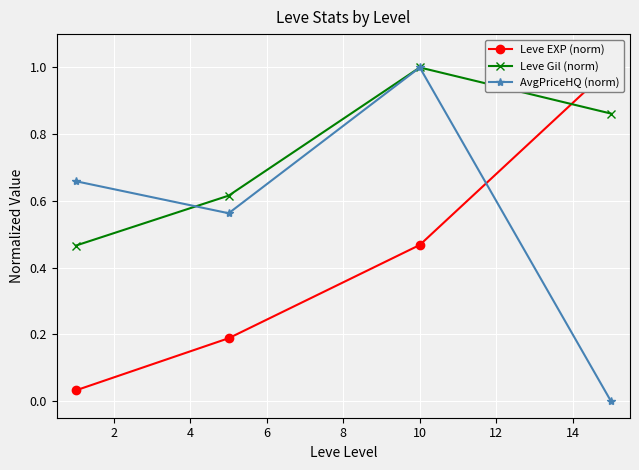

What is the average value of the AvgPriceHQ (norm) series?

0.6